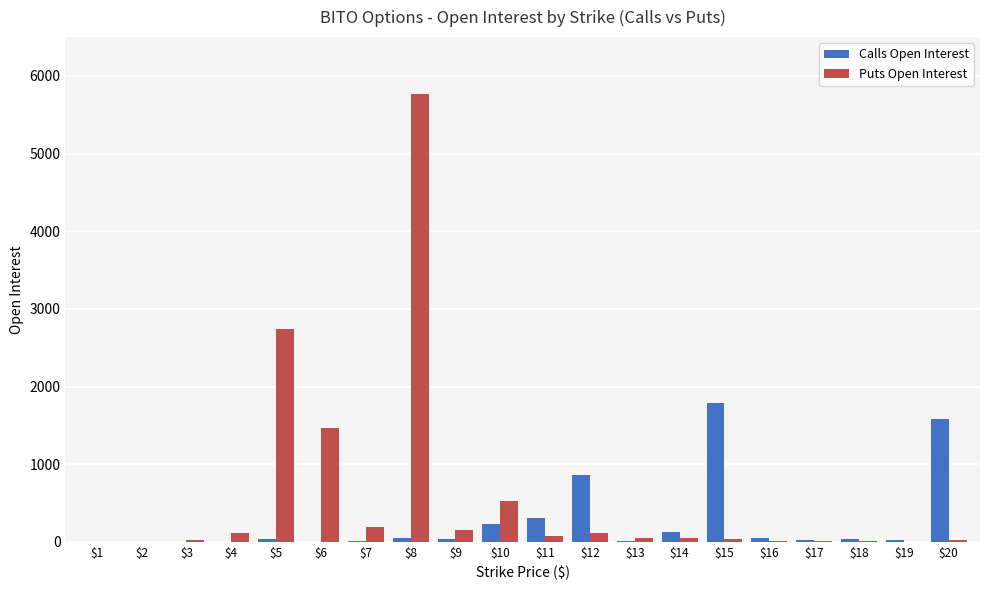

At which label is Calls Open Interest closest to 892?

$12